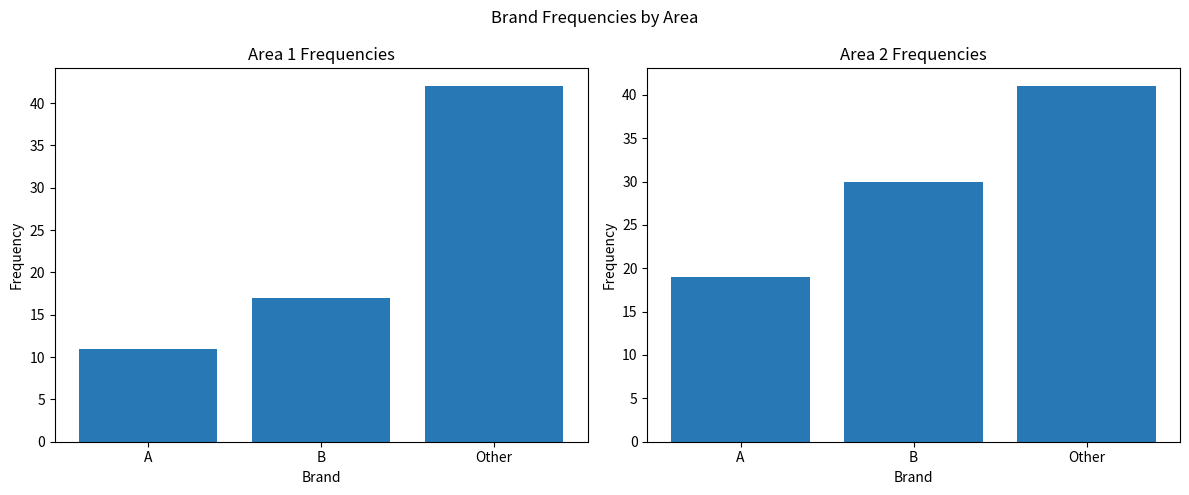

At which category is the sum across all series the highest?

Other